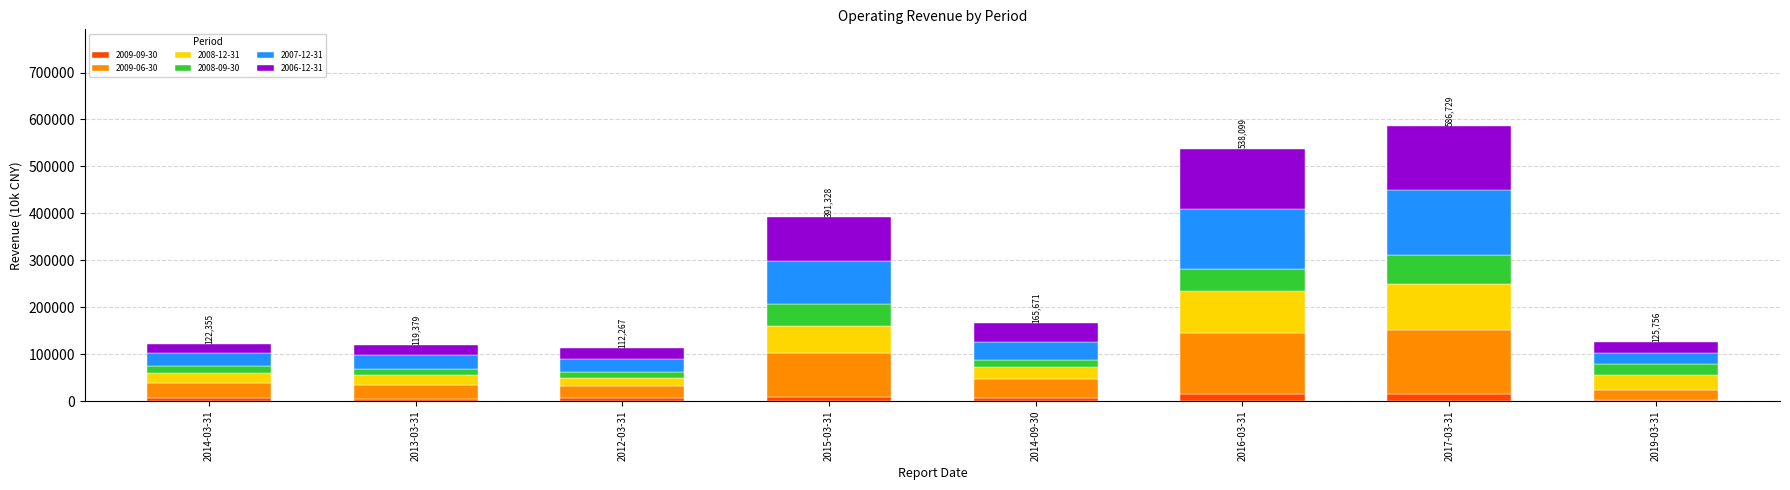

How many series are shown in this chart?

6